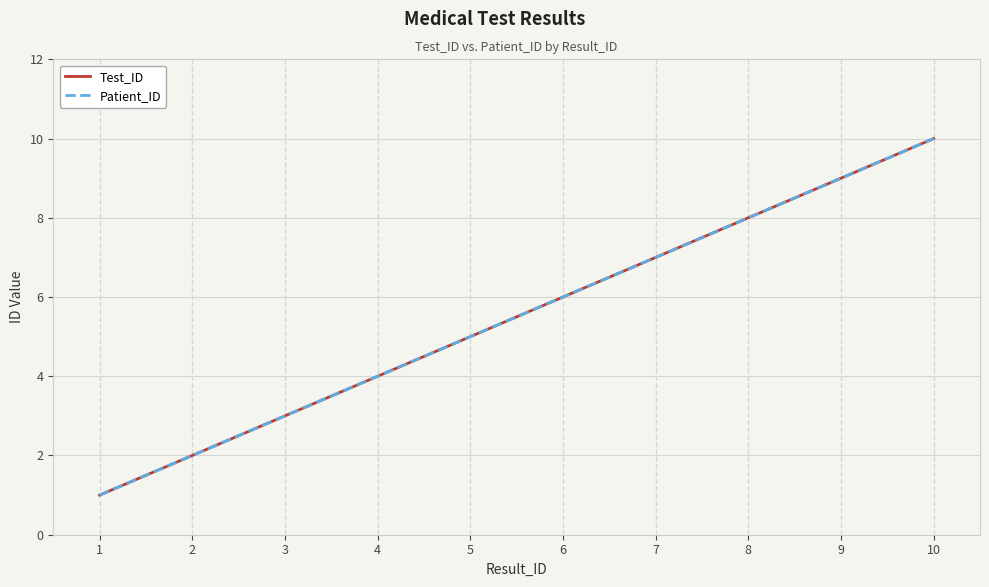

What is the smallest value displayed?

1